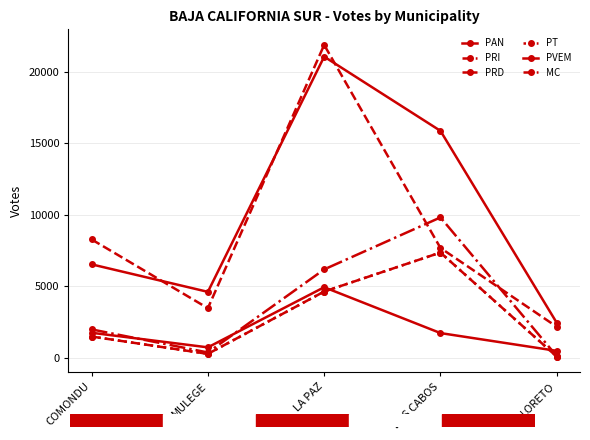

Is this an area chart (filled region under the line)?

No